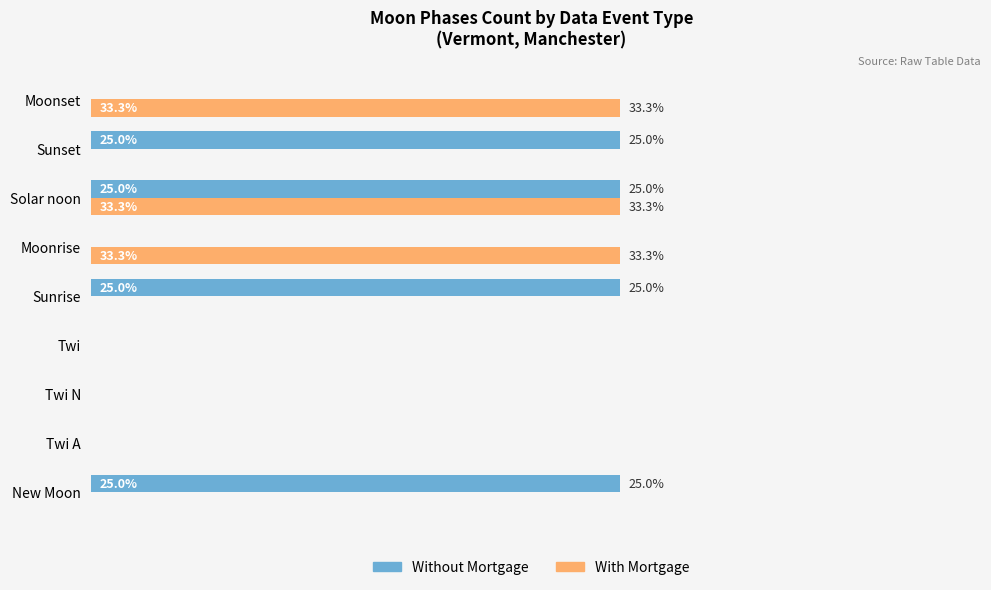

What are all the series names shown in the legend?

Without Mortgage, With Mortgage